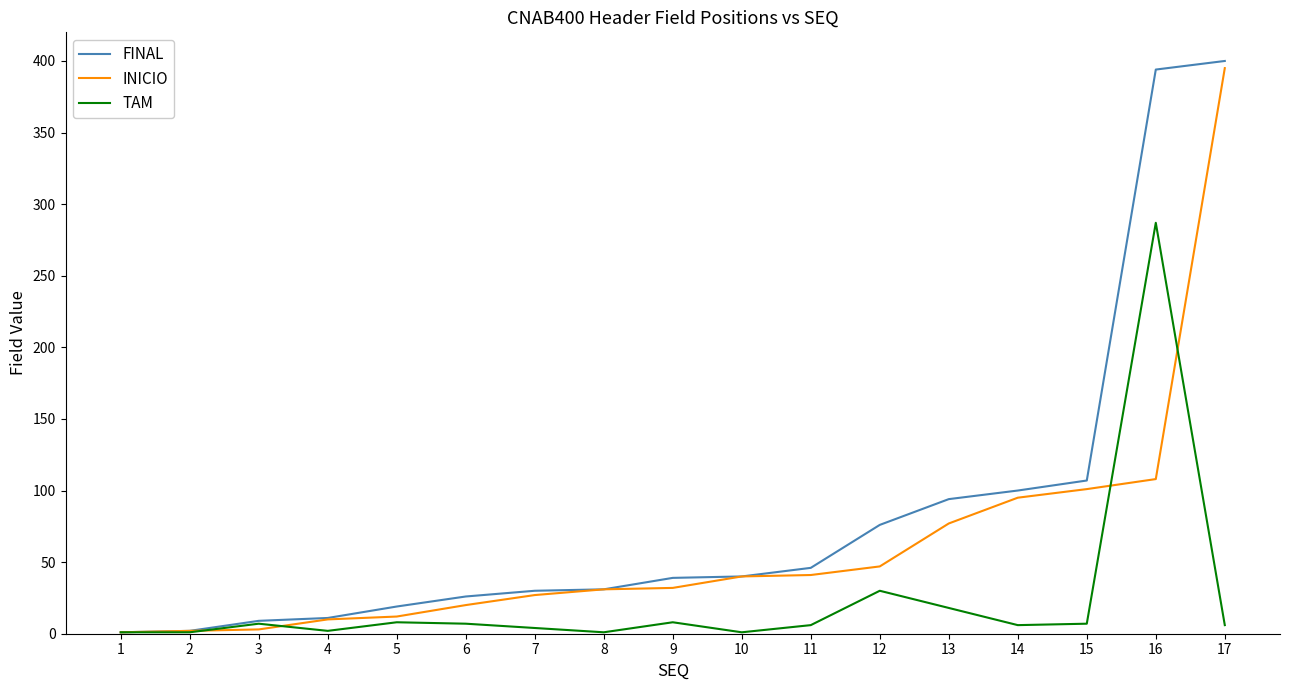

What are all the series names shown in the legend?

FINAL, INICIO, TAM